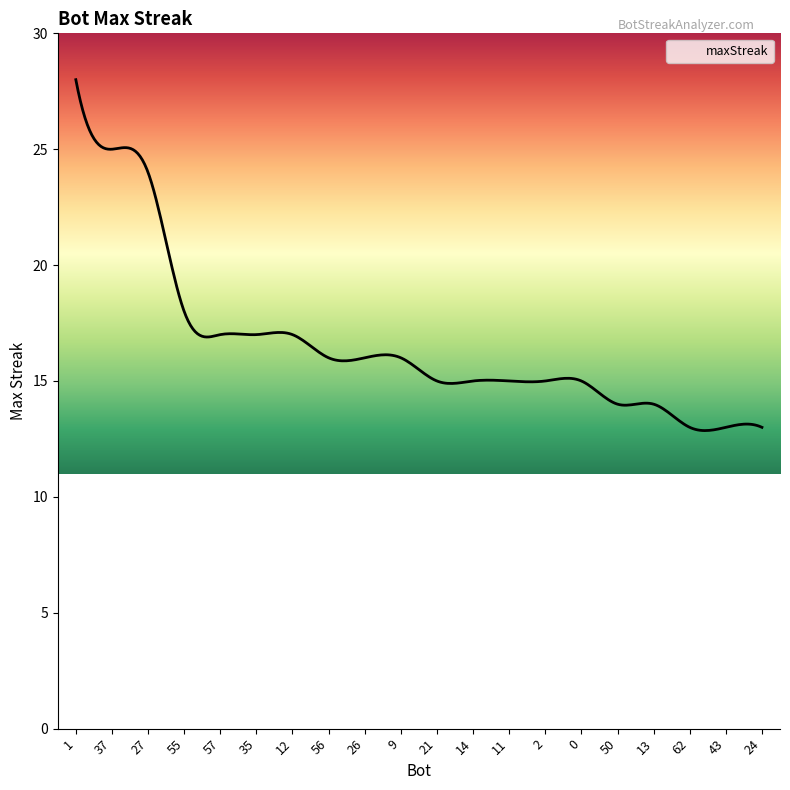

What is the difference between the values at 21 and 24?

2